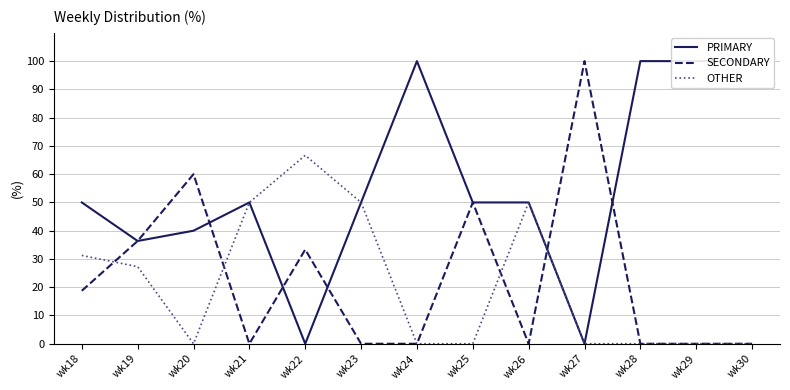

What is the value of the OTHER point at the 2nd from the left?

27.3